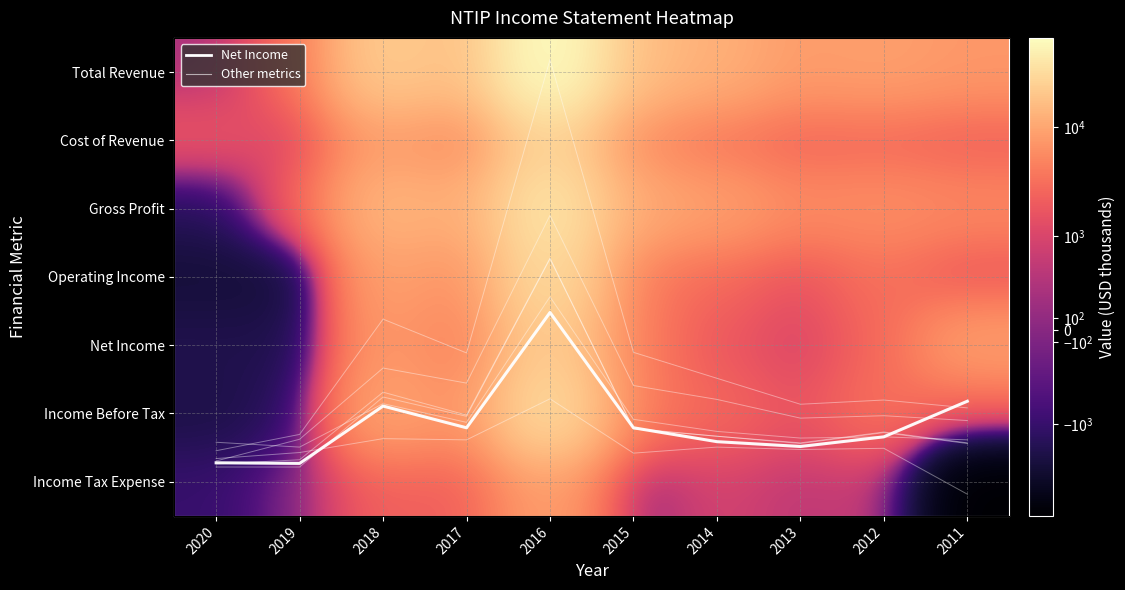

Is it true that Cost of Revenue equals 2506 at 2015?

False